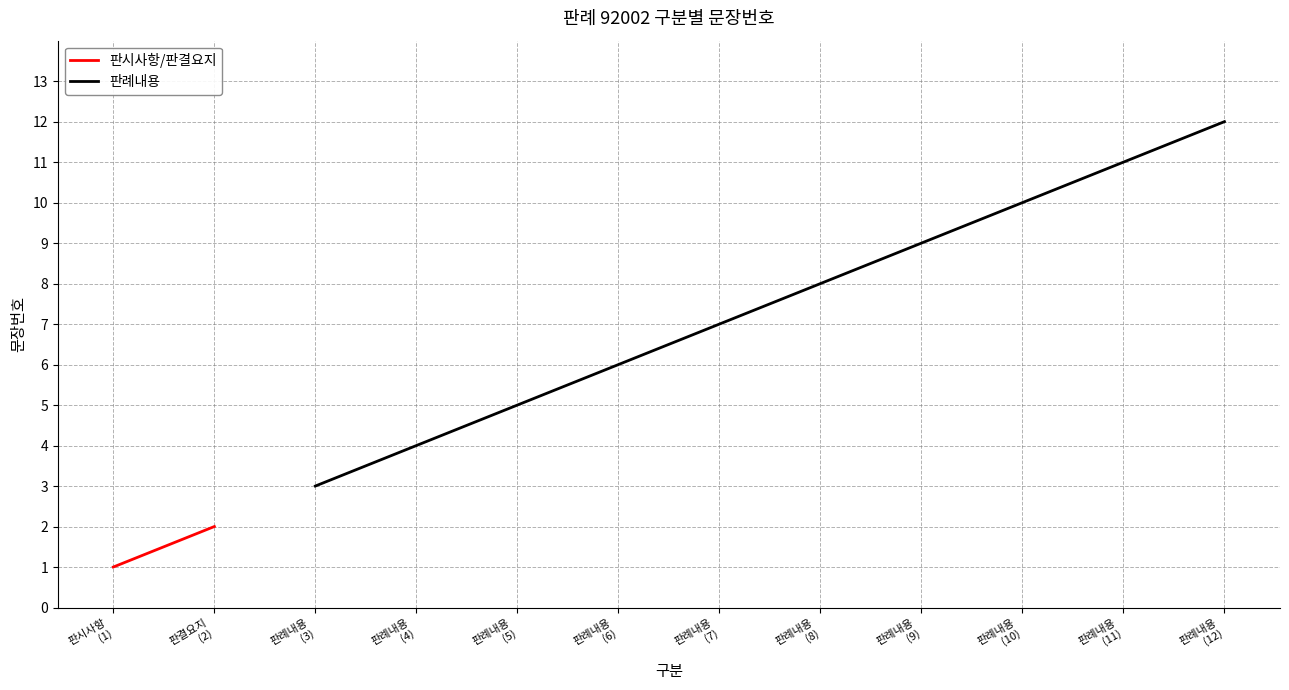

How many values are between 5 and 10?

6